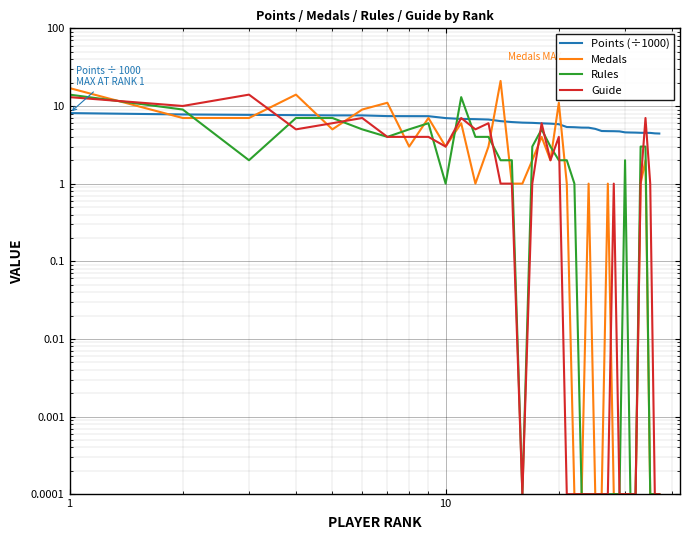

How many times do Guide and Points (÷1000) cross each other?

7